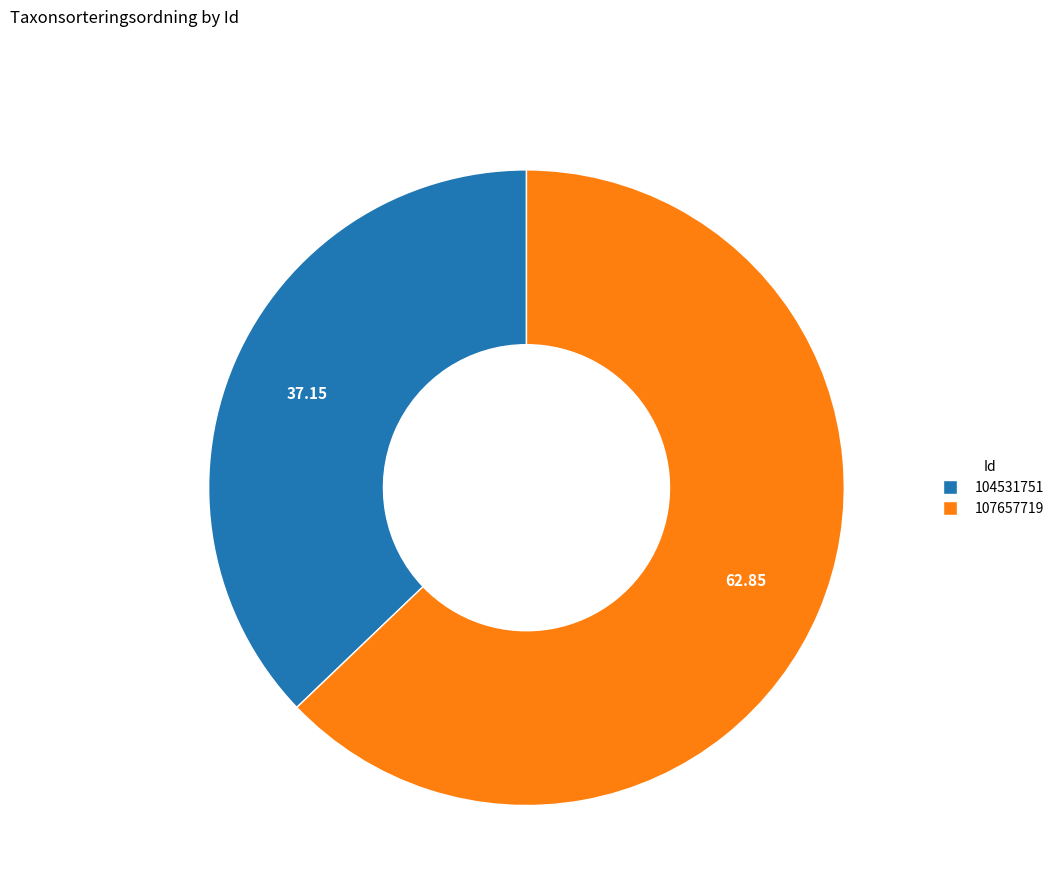

What is the ratio of the value at 107657719 to the value at 104531751?

1.7